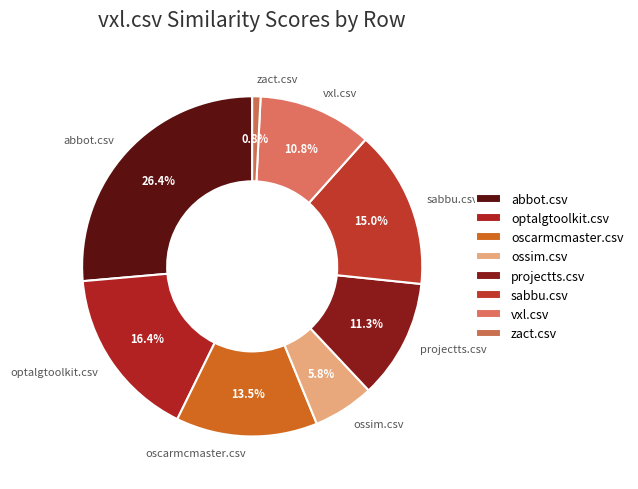

What is the smallest slice in the pie chart?

zact.csv